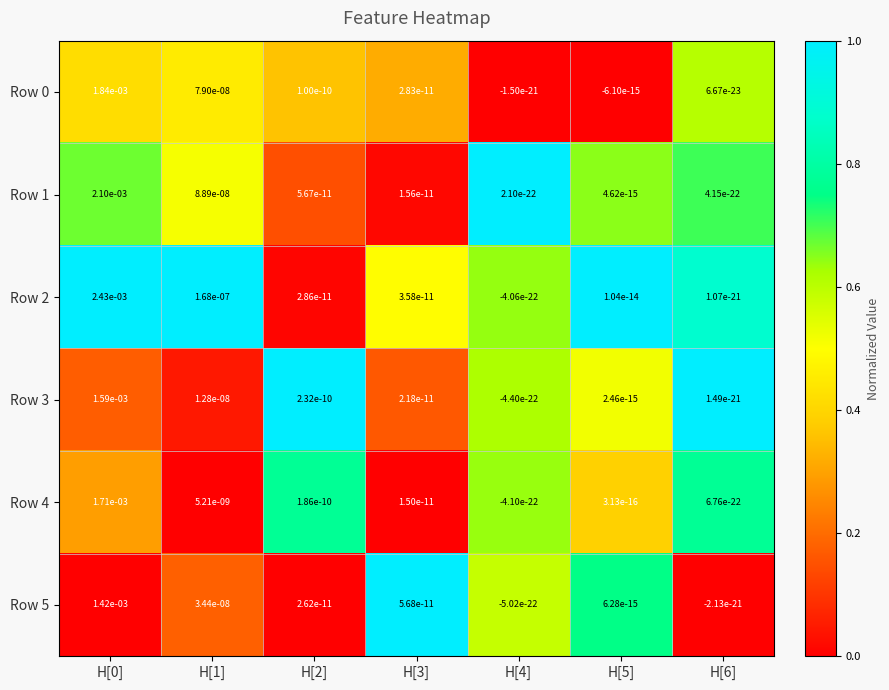

At how many categories does at least one series exceed 0?

7